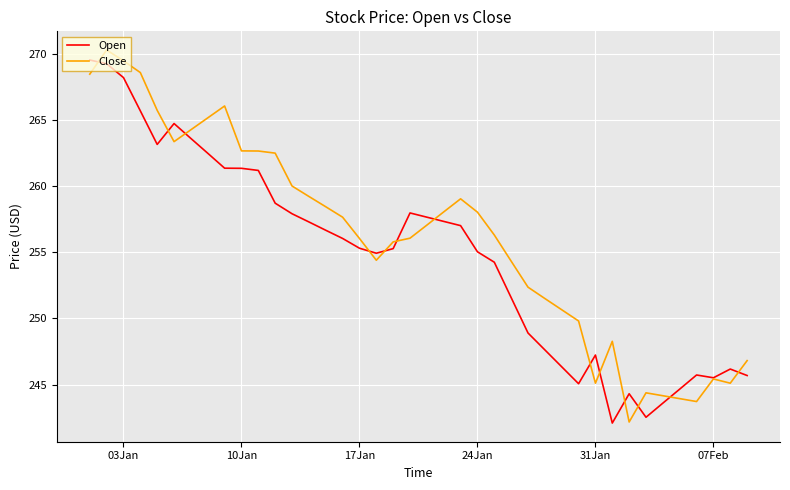

What is the minimum value for Open?

242.1